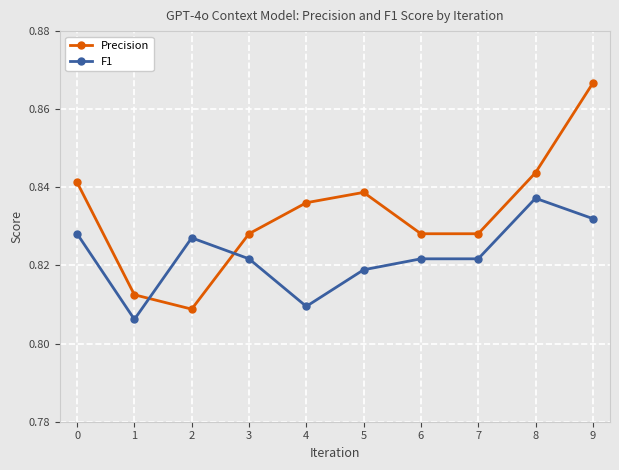

How many F1 values are between 0 and 1?

10